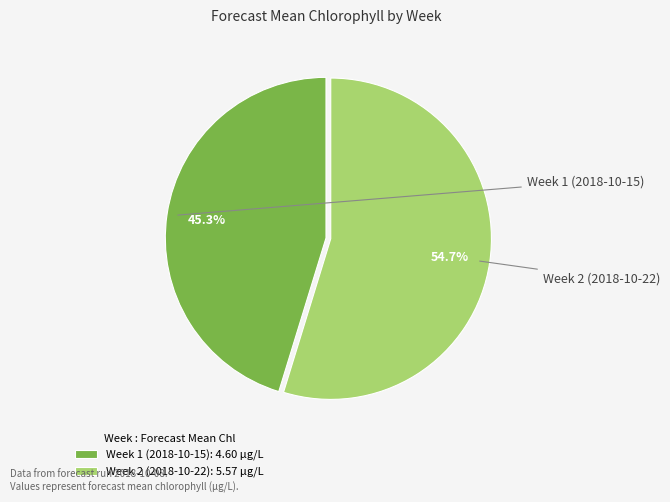

Is it true that Week 2 (2018-10-22) is 50% of the pie?

False